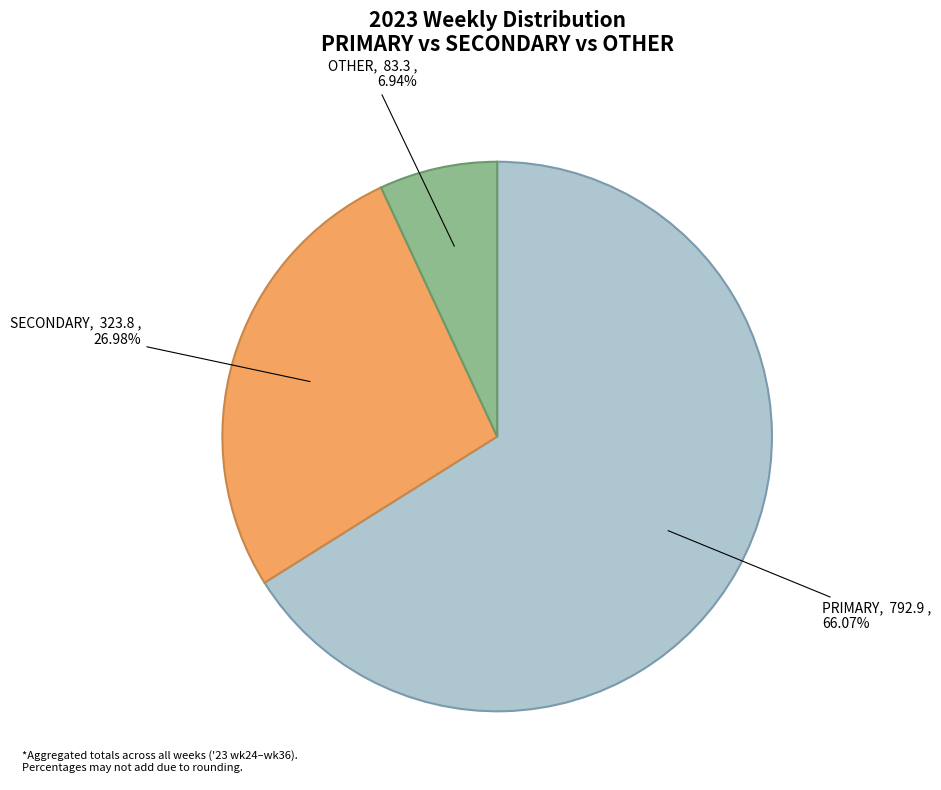

Is there any slice that represents more than half of the pie?

Yes